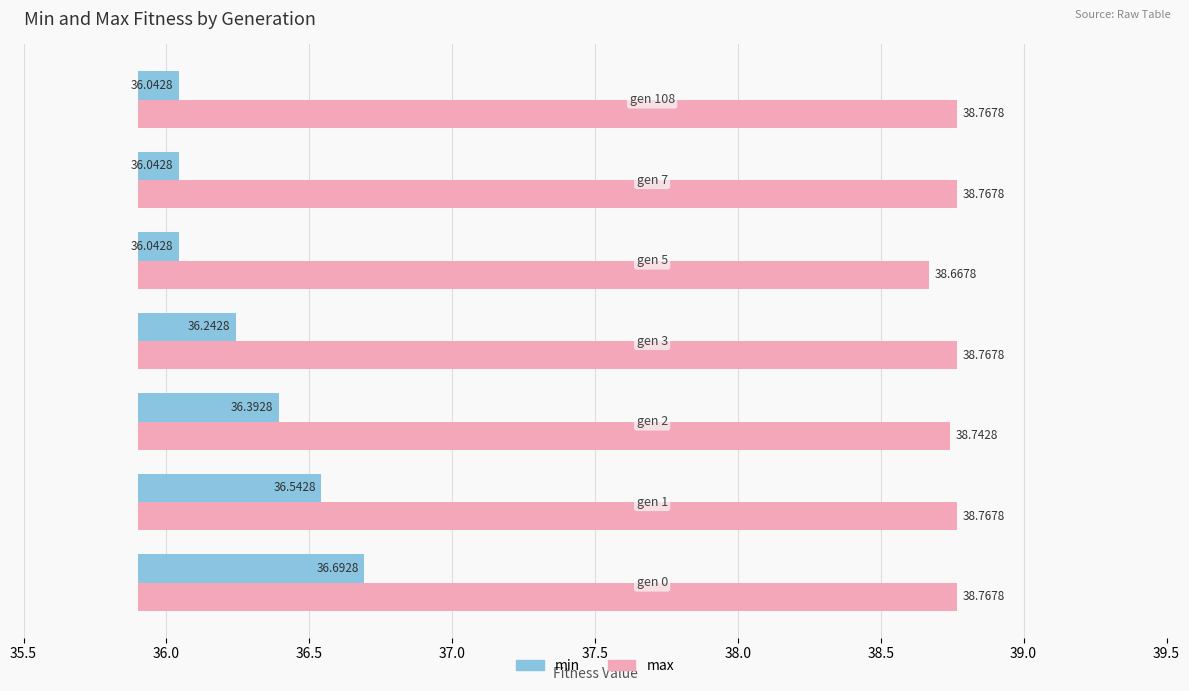

Which series changed the most between 36.0 and 38.0?

min